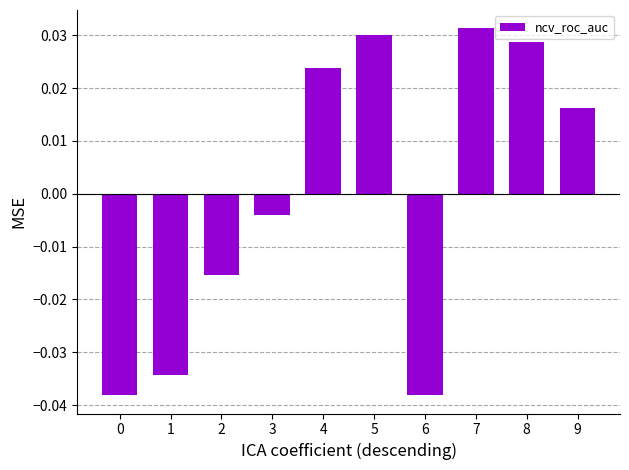

At which label does the data first exceed 0?

4